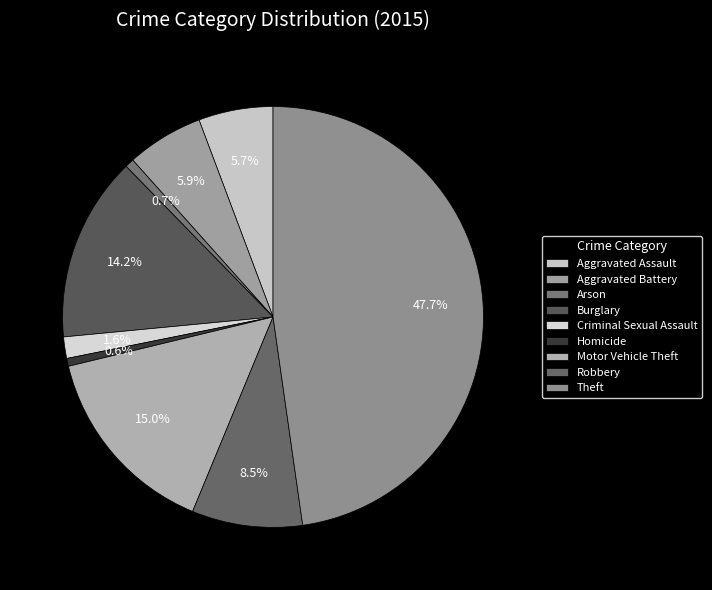

To the nearest percent, what portion does Burglary represent?

14%